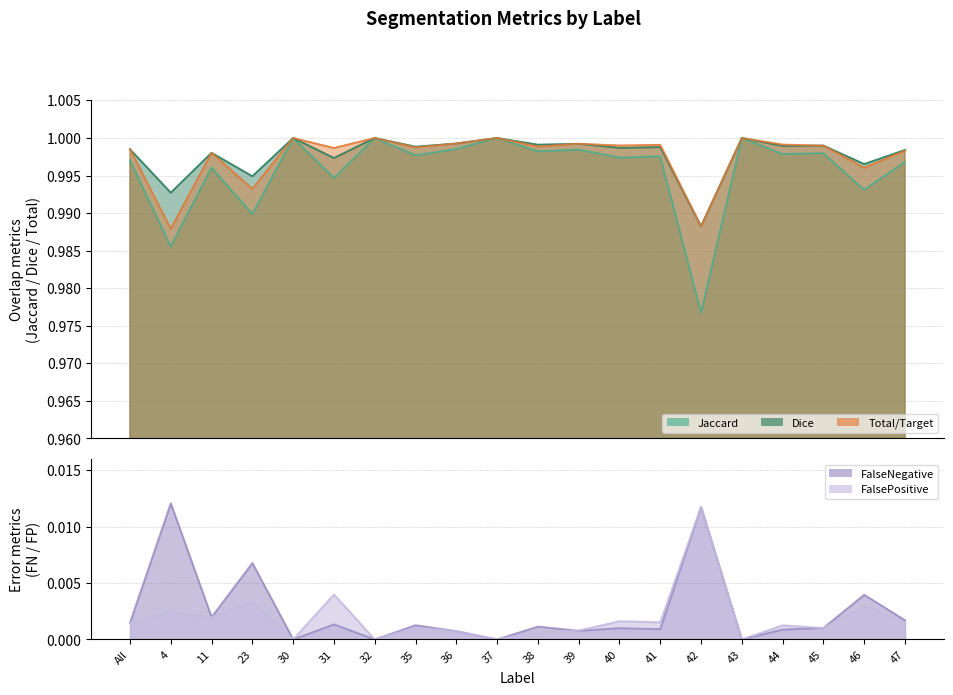

What are all the series names shown in the legend?

Jaccard, Dice, Total/Target, FalseNegative, FalsePositive